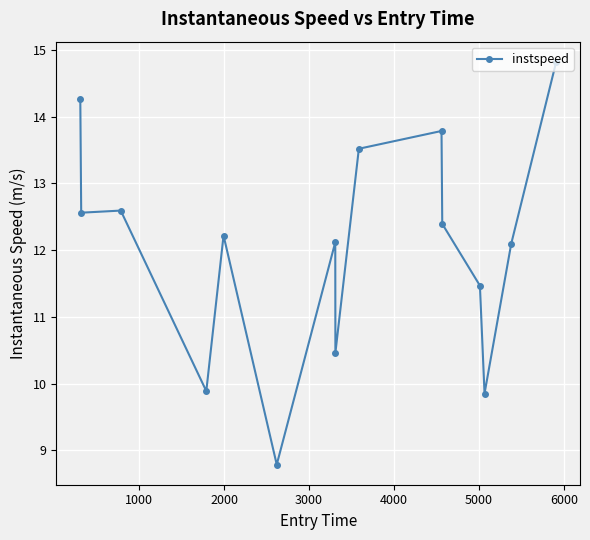

What is the maximum value shown in the chart?

14.8